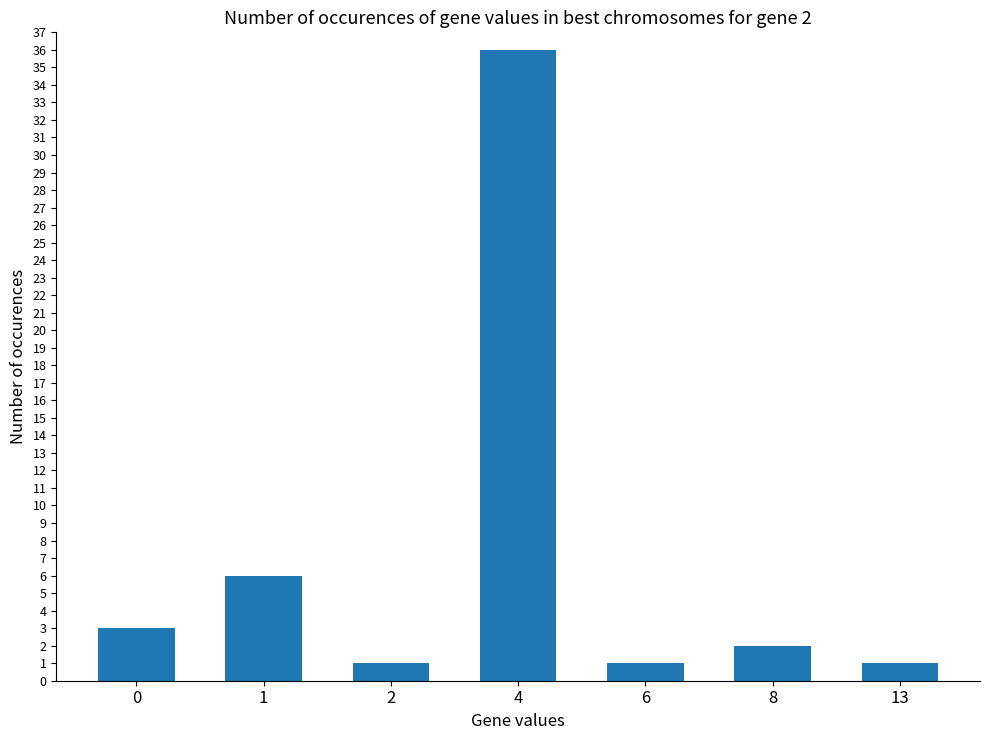

Is it true that the value at 6 is 1?

True